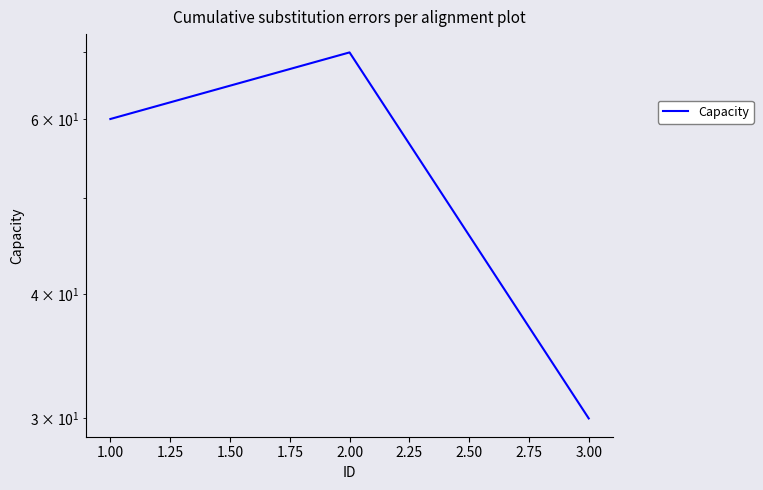

Approximately how many times larger is the value at 3.00 compared to 1.00?

0.5